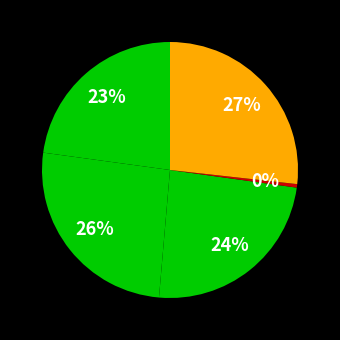

Count the number of slices in the pie.

5